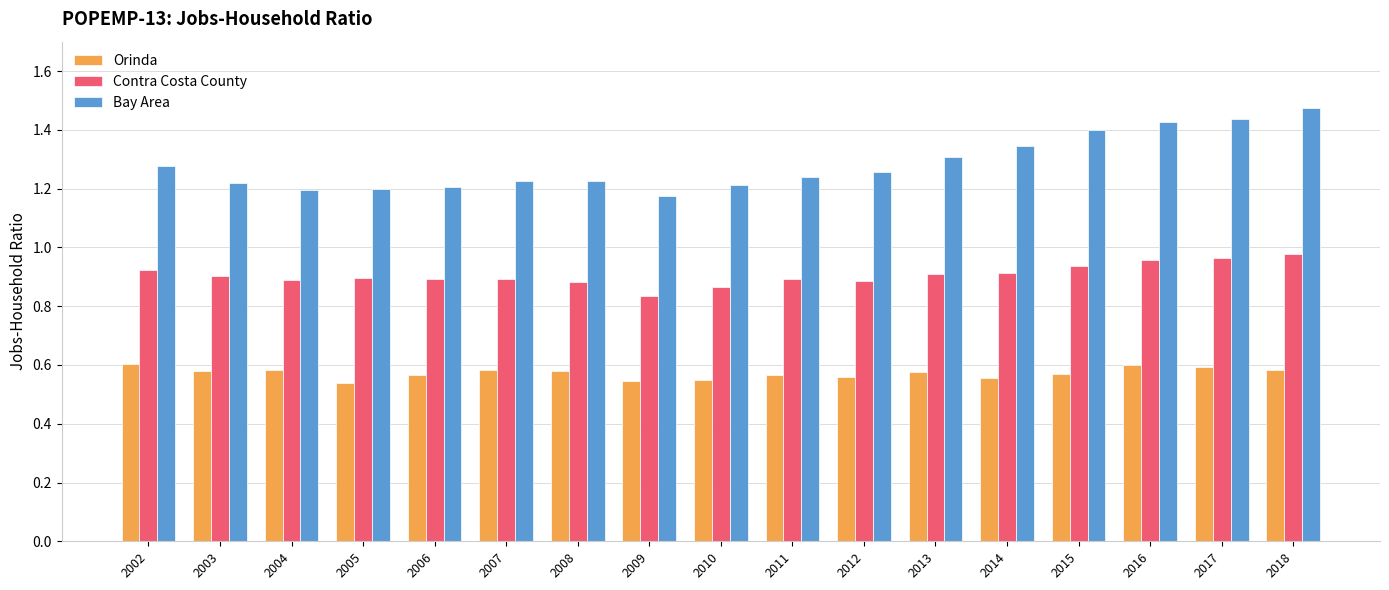

What is the sum of all Orinda values?

9.7